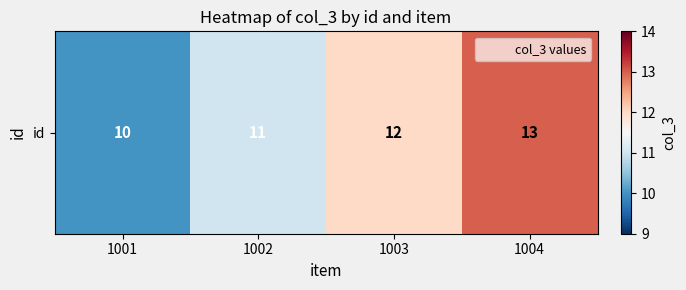

What is the difference between the maximum and minimum values?

3